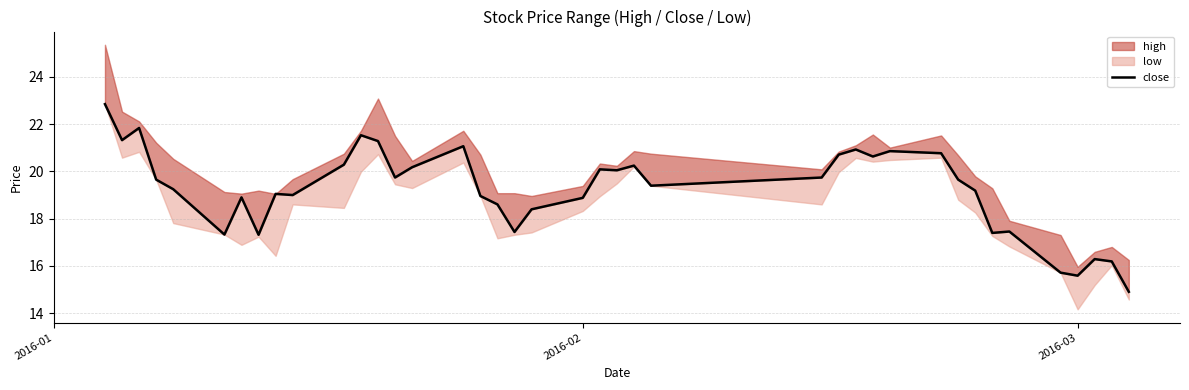

Does the chart display data point markers on the line(s)?

No